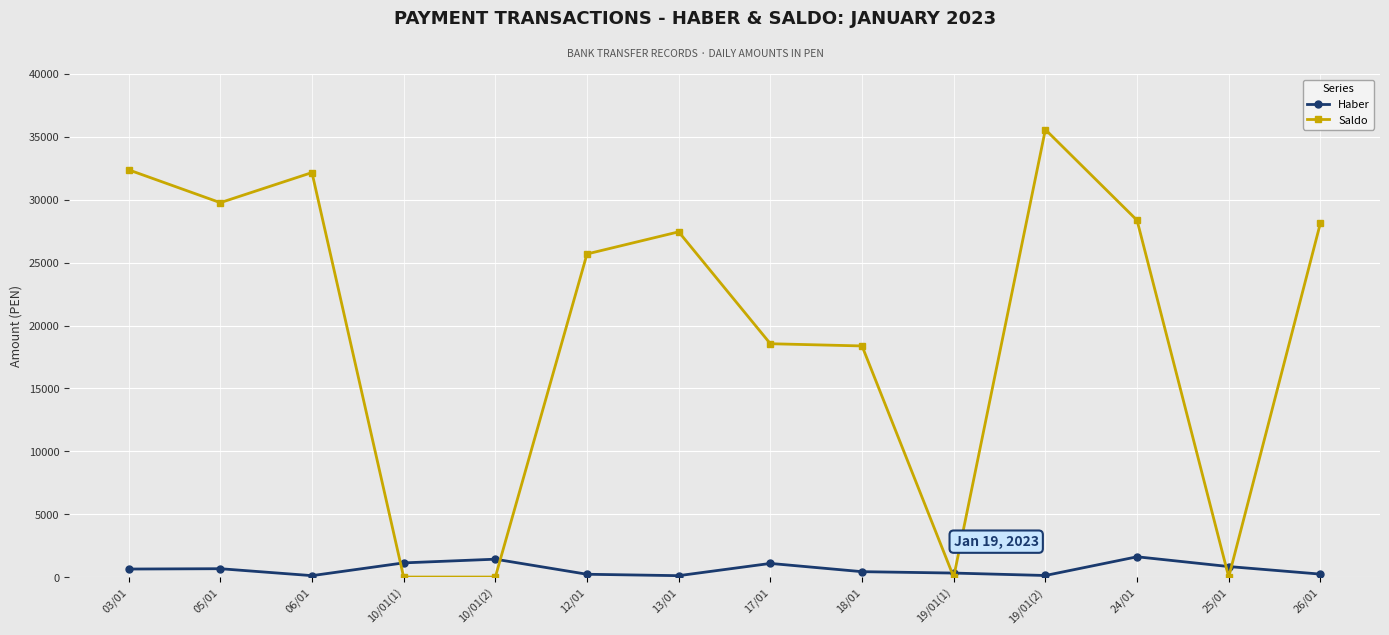

How many data points in Haber are less than 637?

7